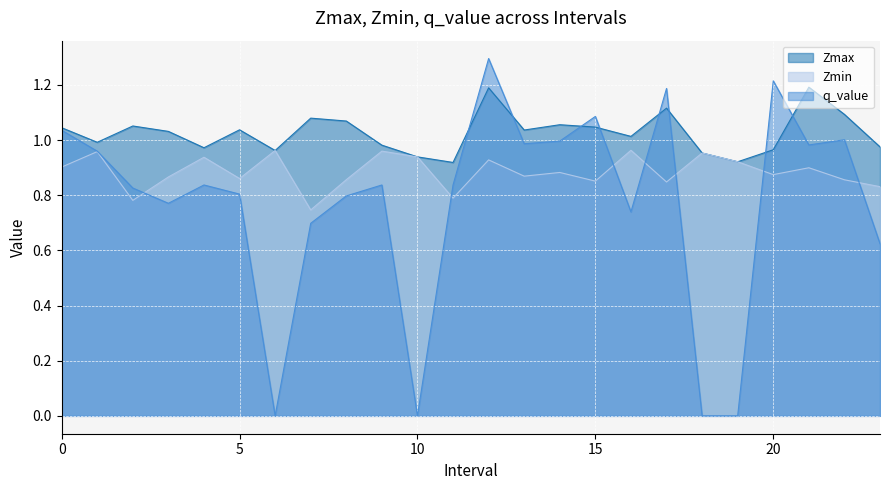

Which series has the widest spread of values?

q_value